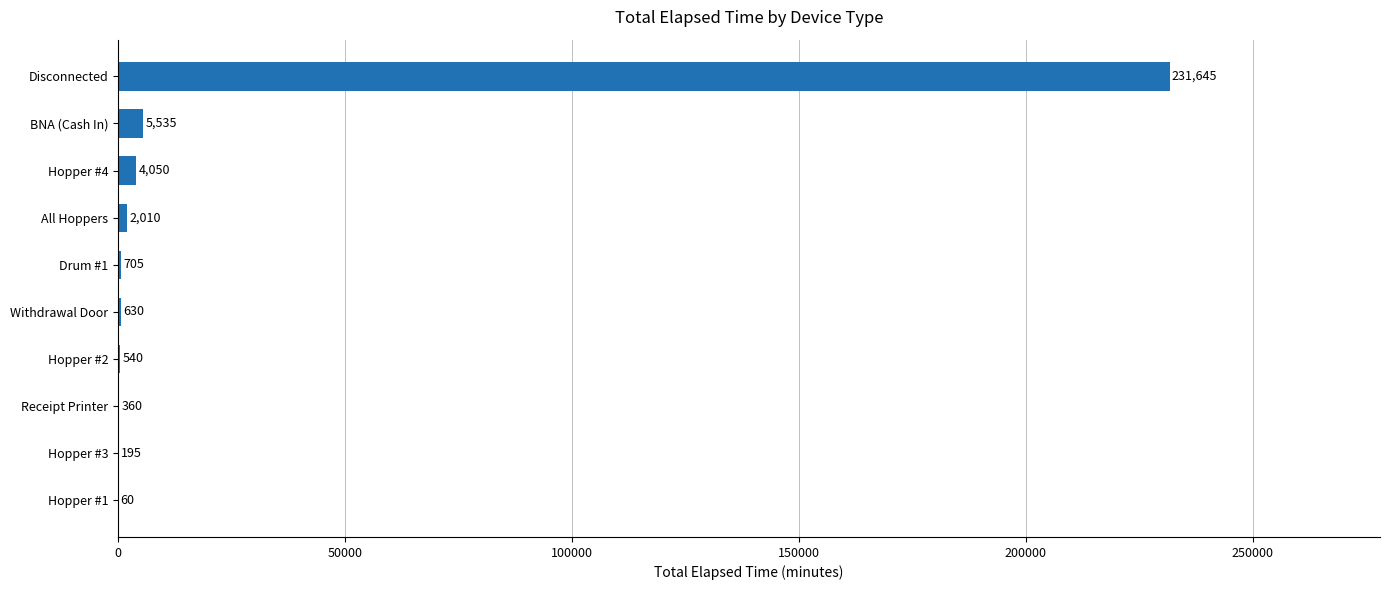

Reading bottom to top, transcribe all the data shown in this chart.

Hopper #1=60	Hopper #3=195	Receipt Printer=360	Hopper #2=540	Withdrawal Door=630	Drum #1=705	All Hoppers=2010	Hopper #4=4050	BNA (Cash In)=5535	Disconnected=231645